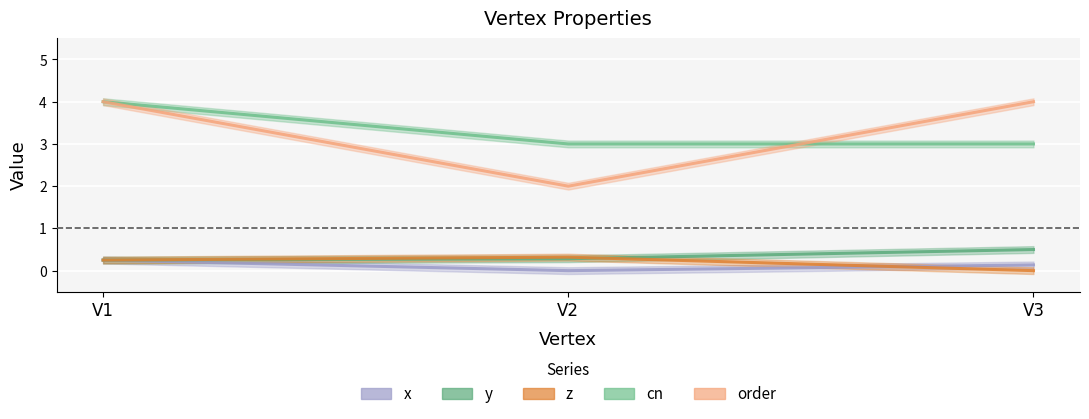

How many values in z are above zero?

2